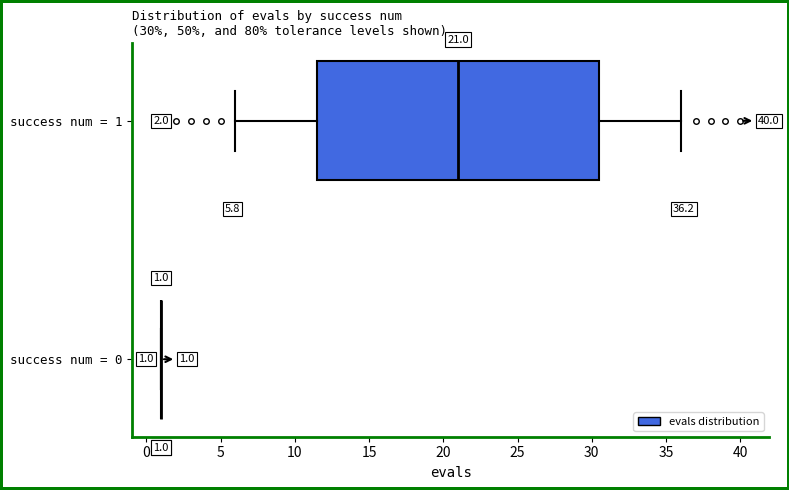

Which box is the widest, from its left edge to its right edge?

success num = 1